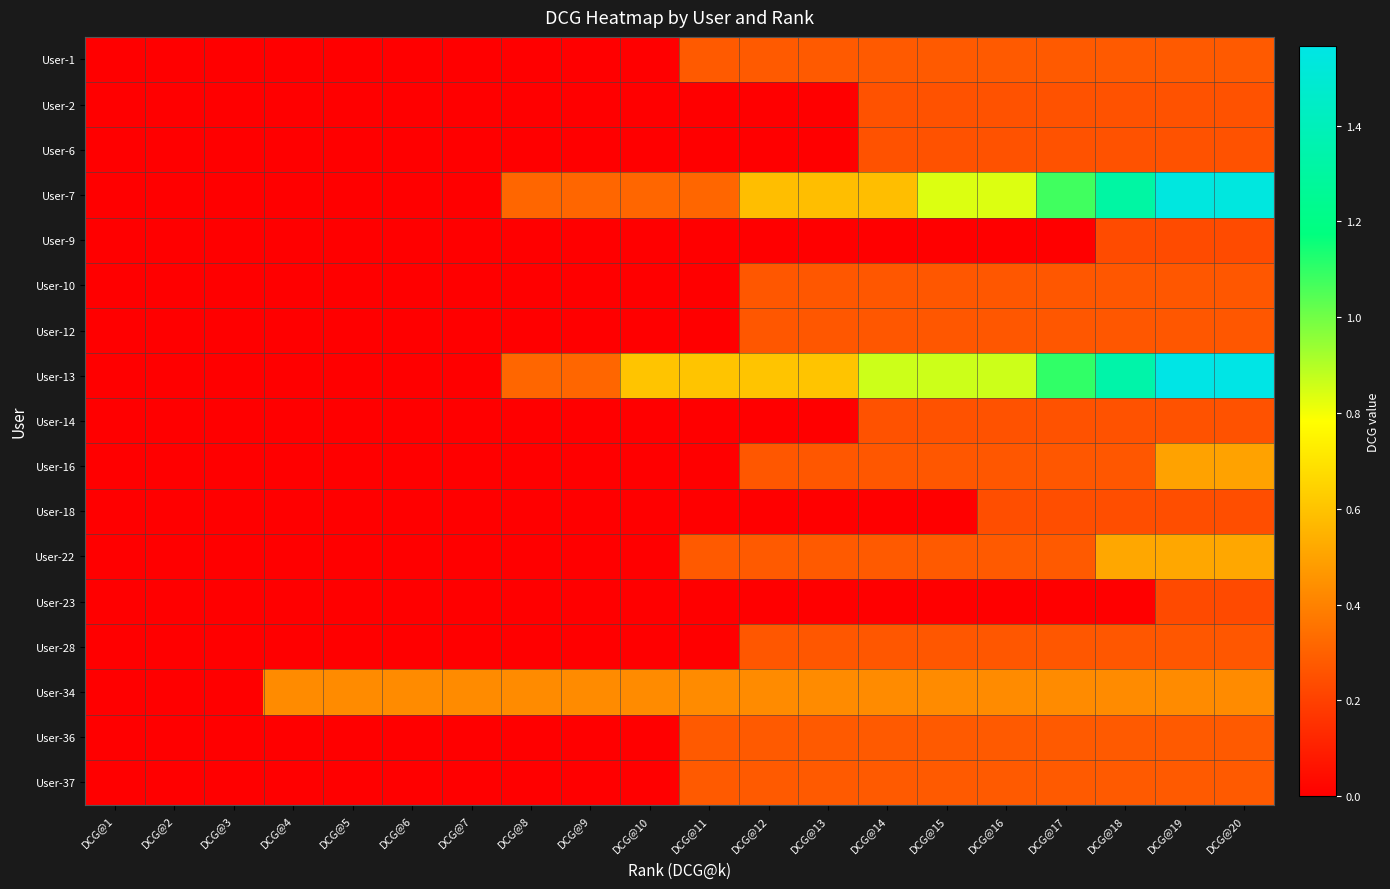

Between DCG@17 and DCG@1, which is larger?

DCG@17